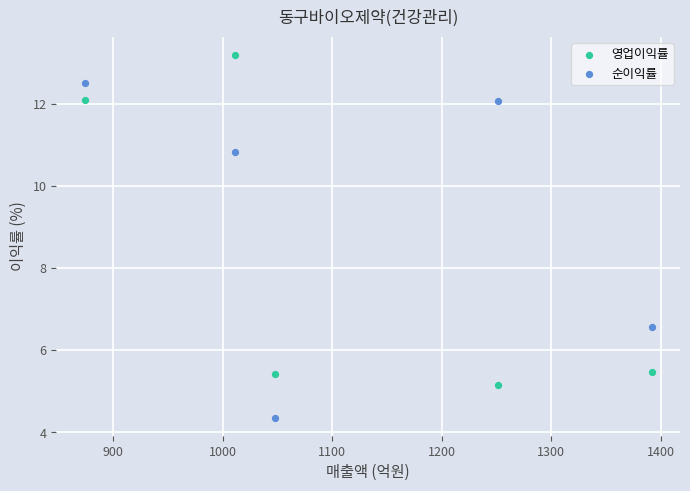

What are all the series names shown in the legend?

영업이익률, 순이익률